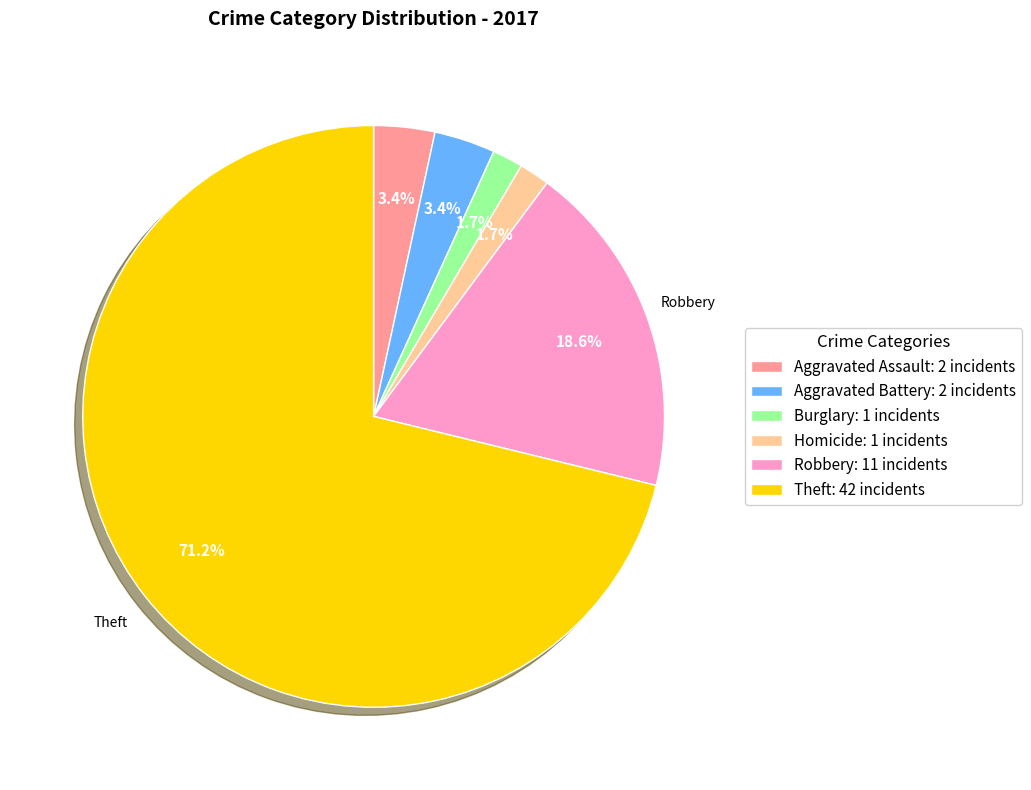

How many segments does this pie chart have?

6